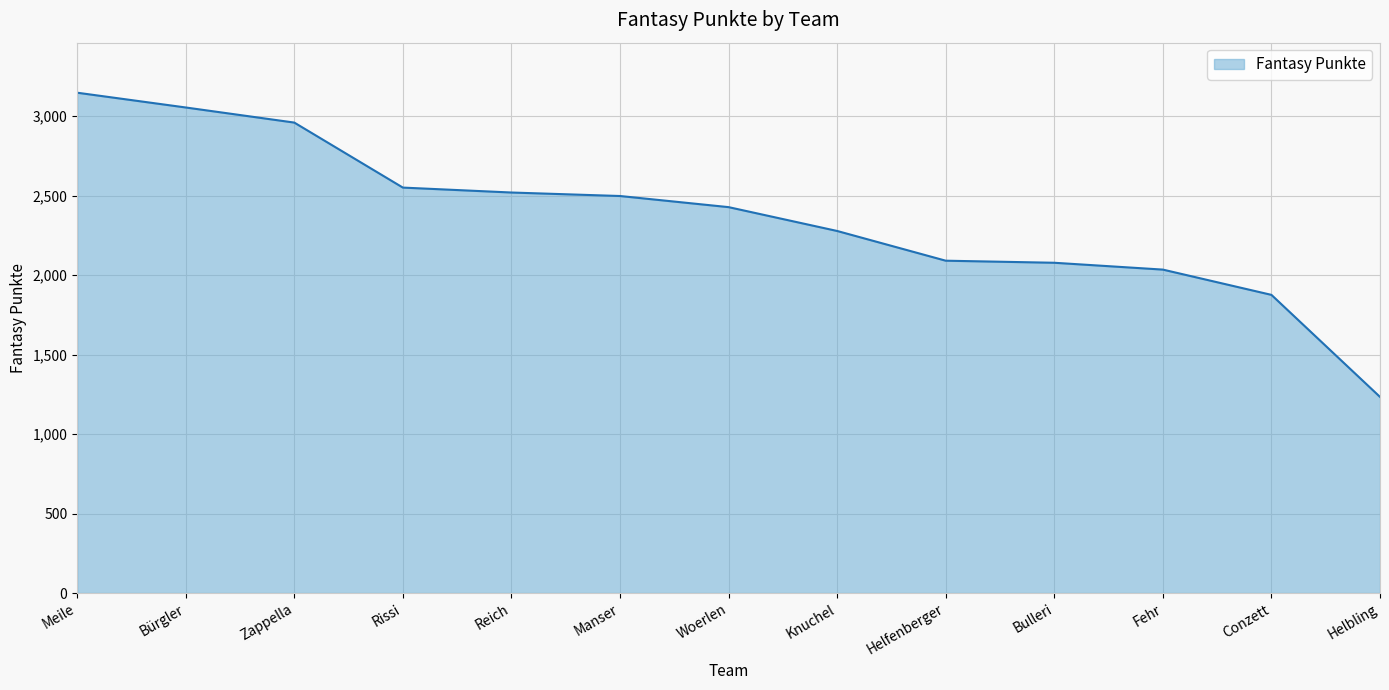

Count the number of categories in the chart.

13